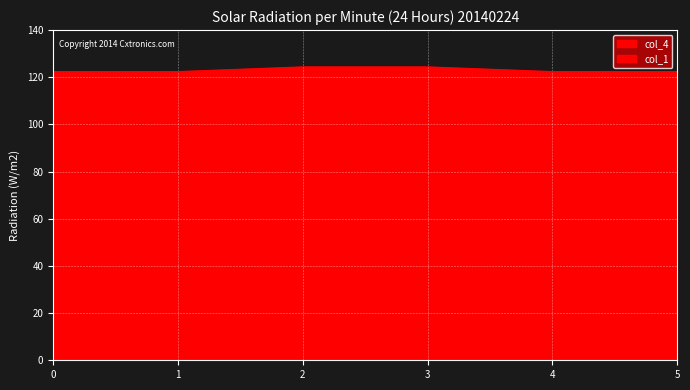

Which label corresponds to the largest value in the chart?

2